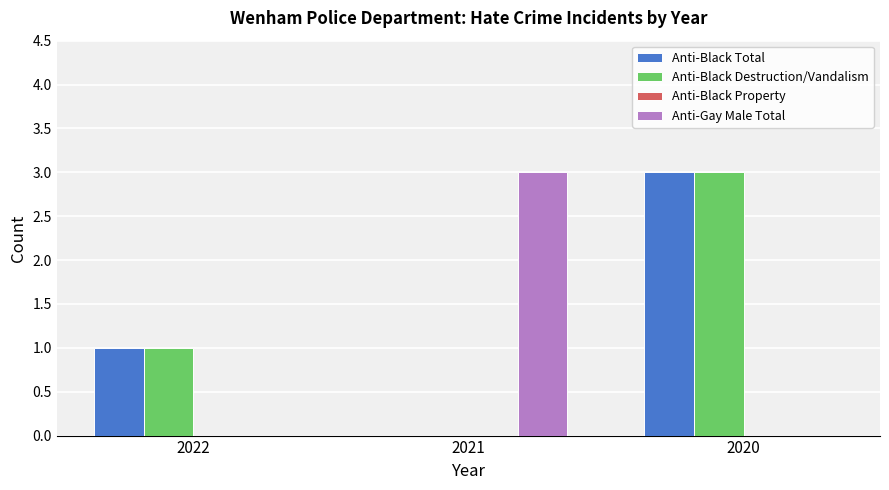

Are the bars horizontal?

No